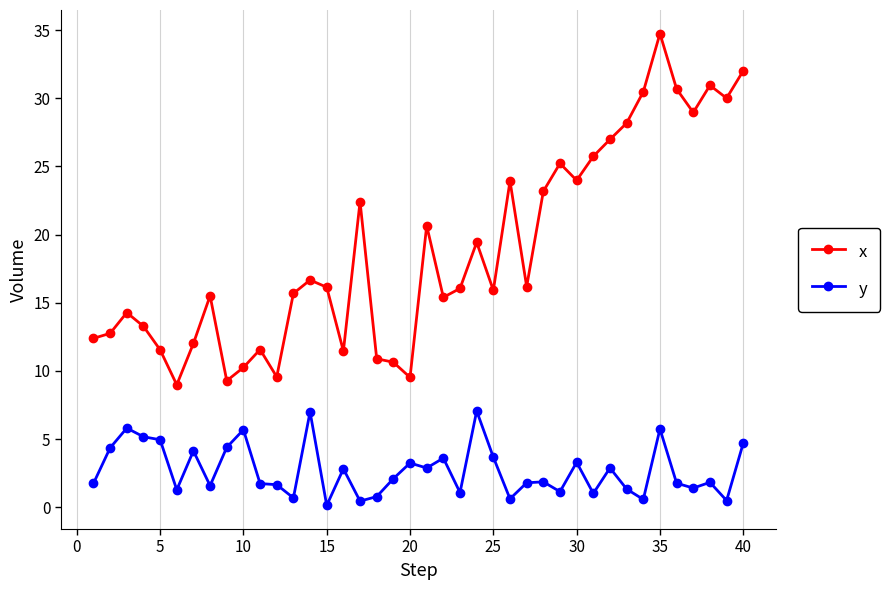

True or false: y has more than 0 interior local peaks.

True